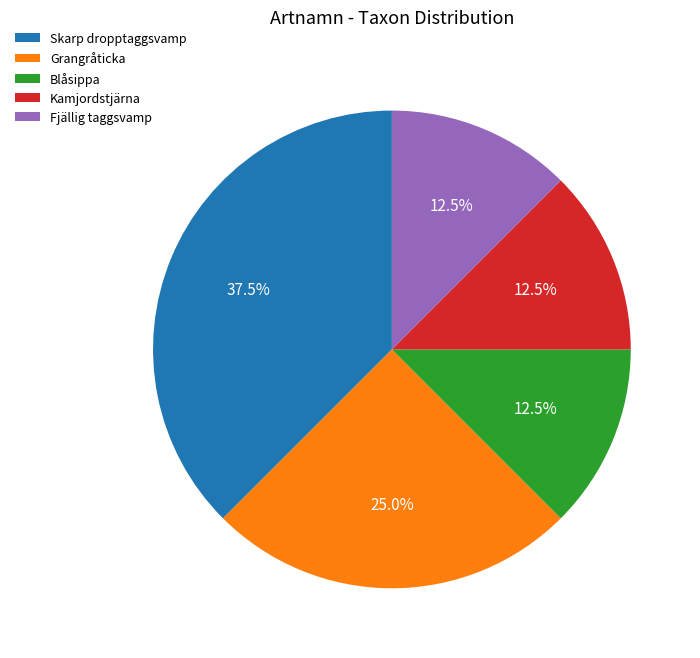

How much of the chart is everything except Skarp dropptaggsvamp?

62.5%